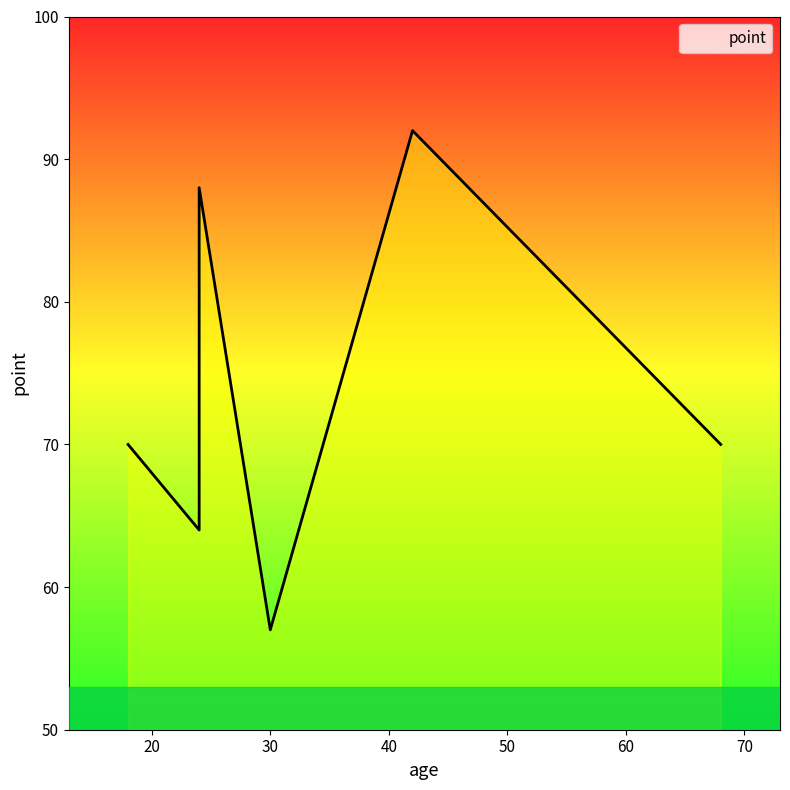

The chart shows a value of 49 at 24. True or false?

False